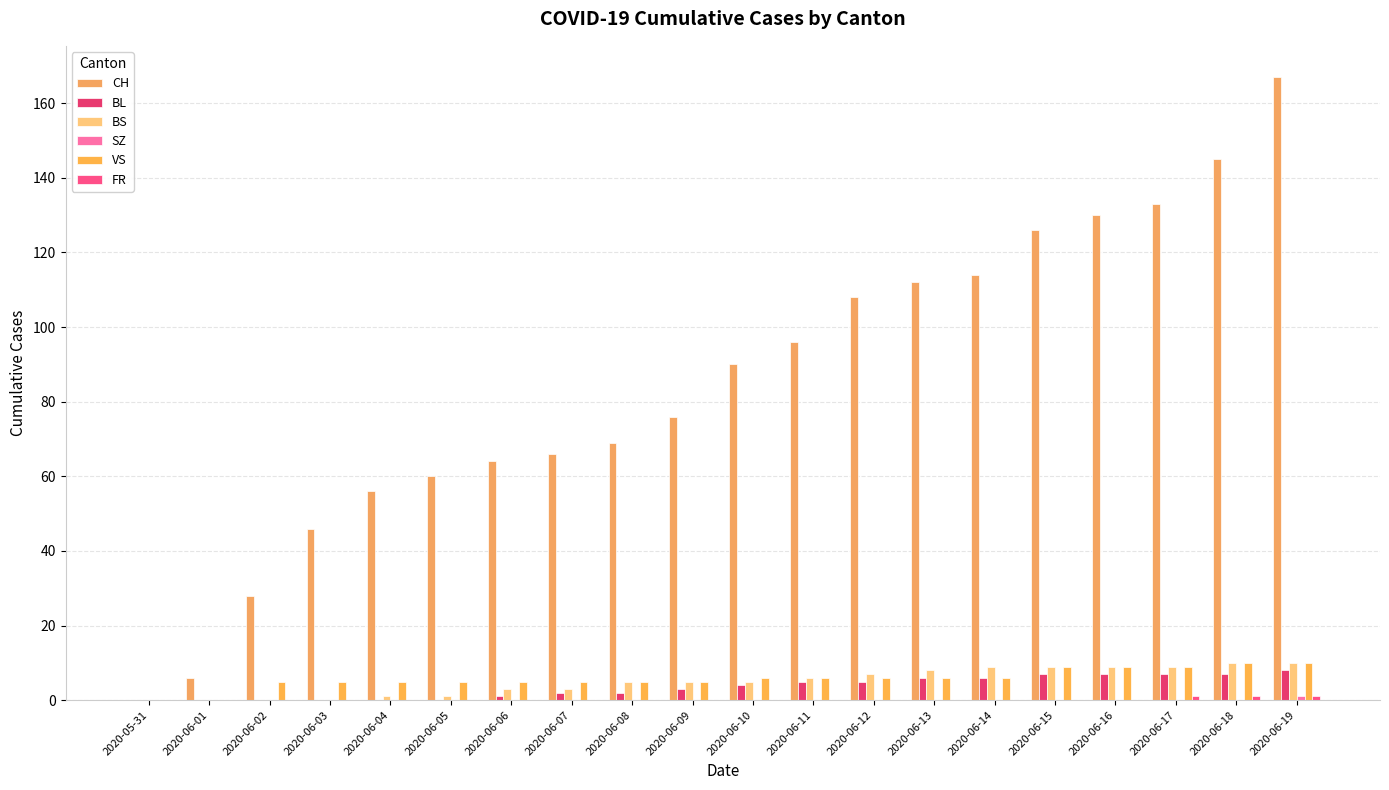

How many categories are shown in the chart?

20